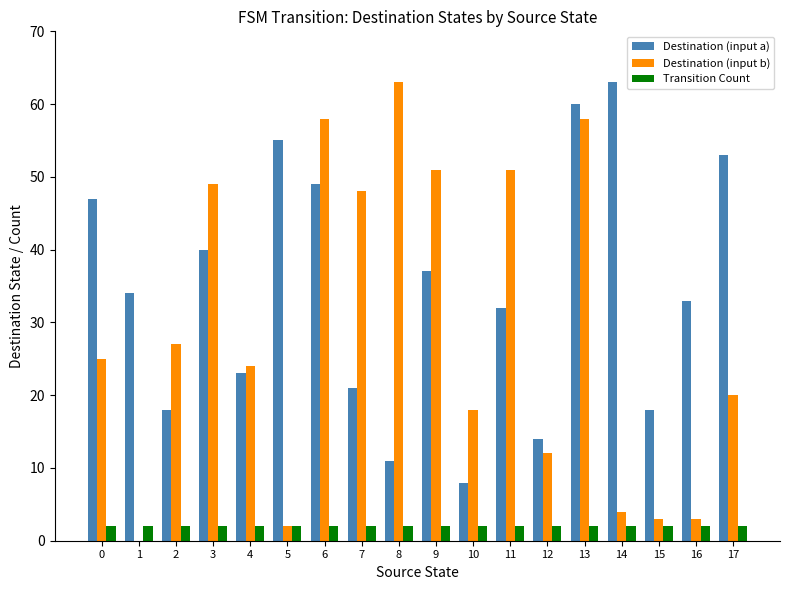

Which series has the largest total across all categories?

Destination (input a)